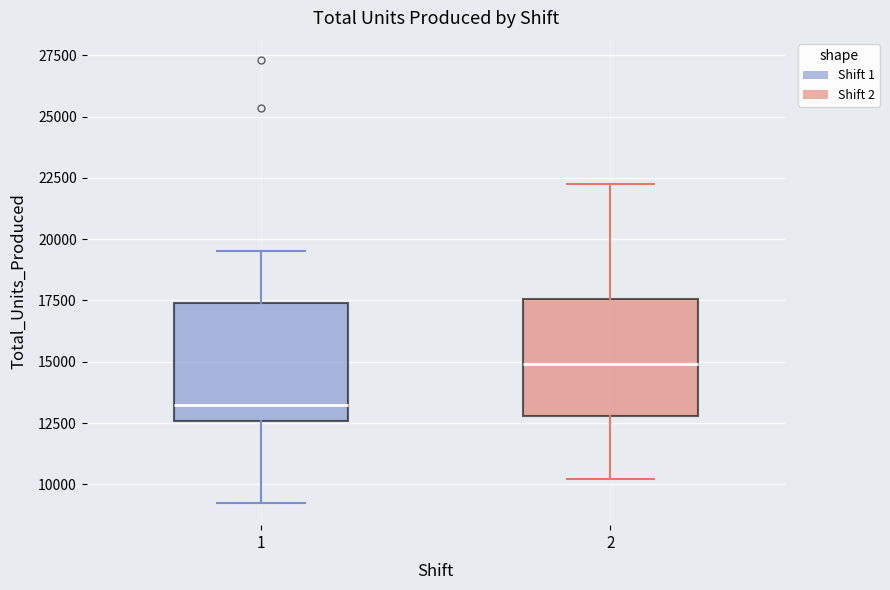

Where does the upper whisker of the box at x = 2 end on the y-axis? The values are not printed on the chart, so give them approximately, as read against the axis.

22500